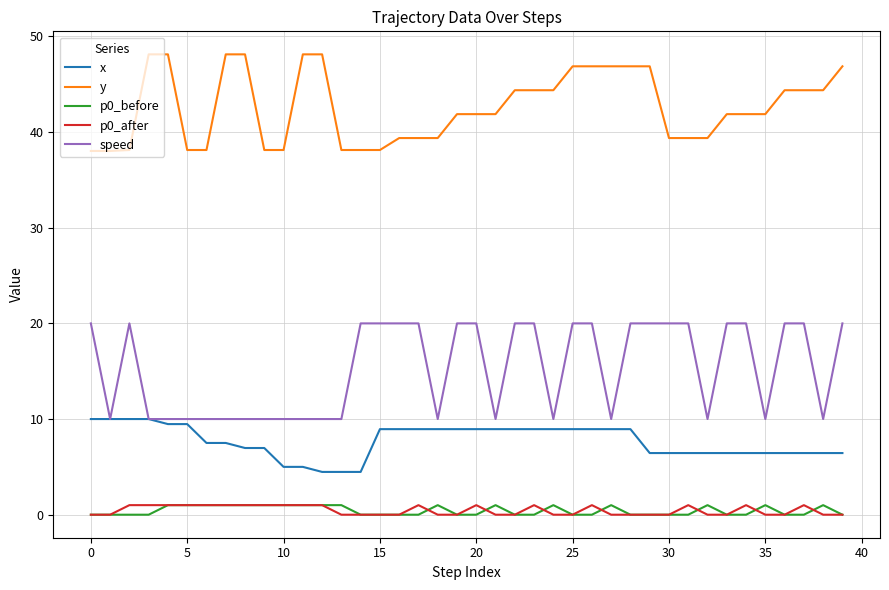

Which series has the largest total across all categories?

y